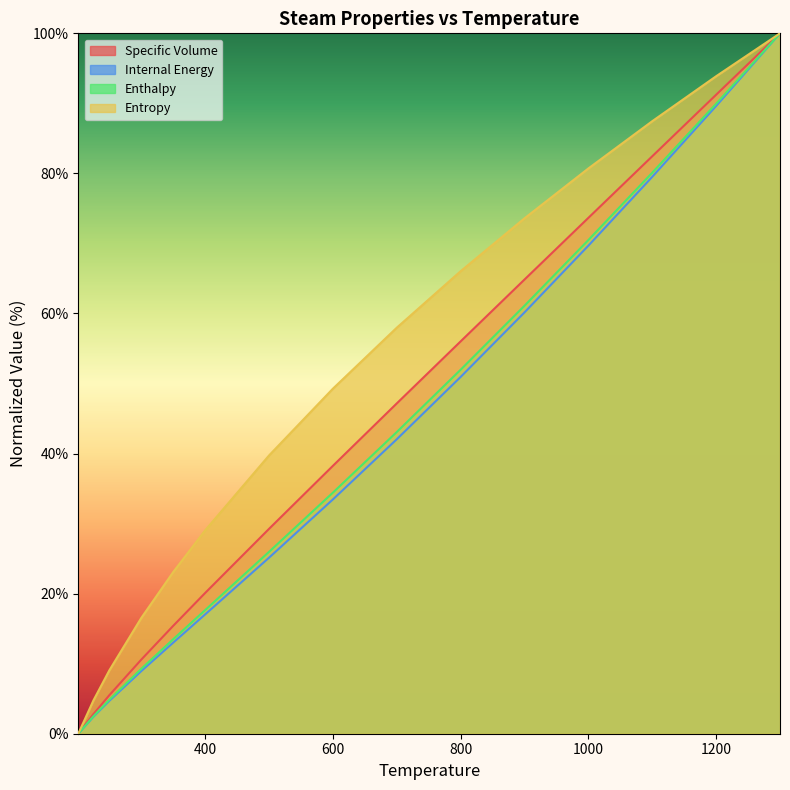

Reading left to right, extract all data points from this chart.

col_1: 201.37=0.0	225=2.8	250=5.5	300=10.6	350=15.4	400=20.1	500=29.2	600=38.2	700=47.2	800=56.0	900=64.8	1000=73.7	1100=82.4	1200=91.2	1300=100.0
col_2: 201.37=0.0	225=2.4	250=4.7	300=8.9	350=13.0	400=17.0	500=25.1	600=33.4	700=42.0	800=50.9	900=60.2	1000=69.7	1100=79.5	1200=89.6	1300=100.0
col_3: 201.37=0.0	225=2.5	250=4.9	300=9.3	350=13.5	400=17.7	500=26.0	600=34.4	700=43.1	800=52.0	900=61.1	1000=70.5	1100=80.1	1200=89.9	1300=100.0
col_4: 201.37=0.0	225=4.7	250=9.0	300=16.5	350=23.1	400=29.0	500=39.7	600=49.3	700=58.0	800=66.0	900=73.6	1000=80.7	1100=87.5	1200=93.9	1300=100.0